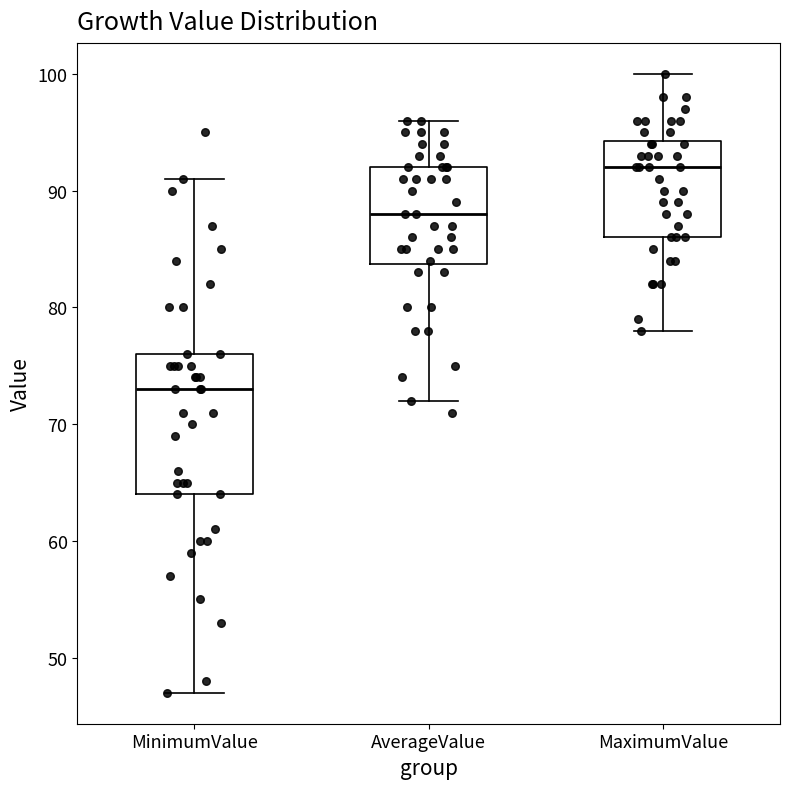

Where is the lower edge of the box for MinimumValue on the y-axis? The values are not printed on the chart, so give them approximately, as read against the axis.

64